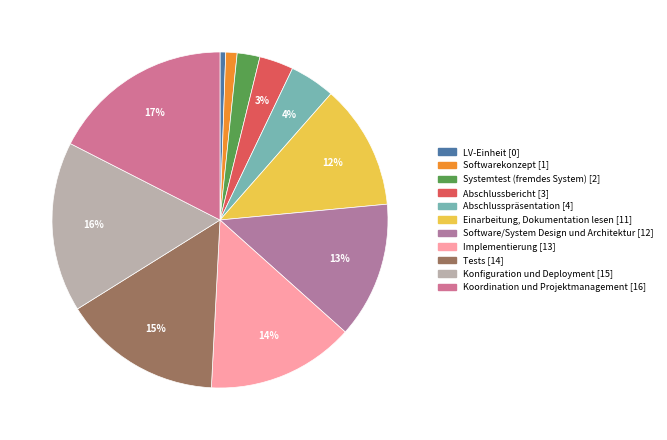

How many segments does this pie chart have?

11